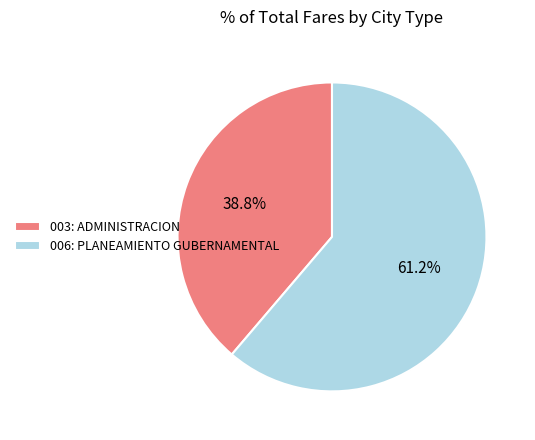

How much of the chart is everything except 006: PLANEAMIENTO GUBERNAMENTAL?

38.8%